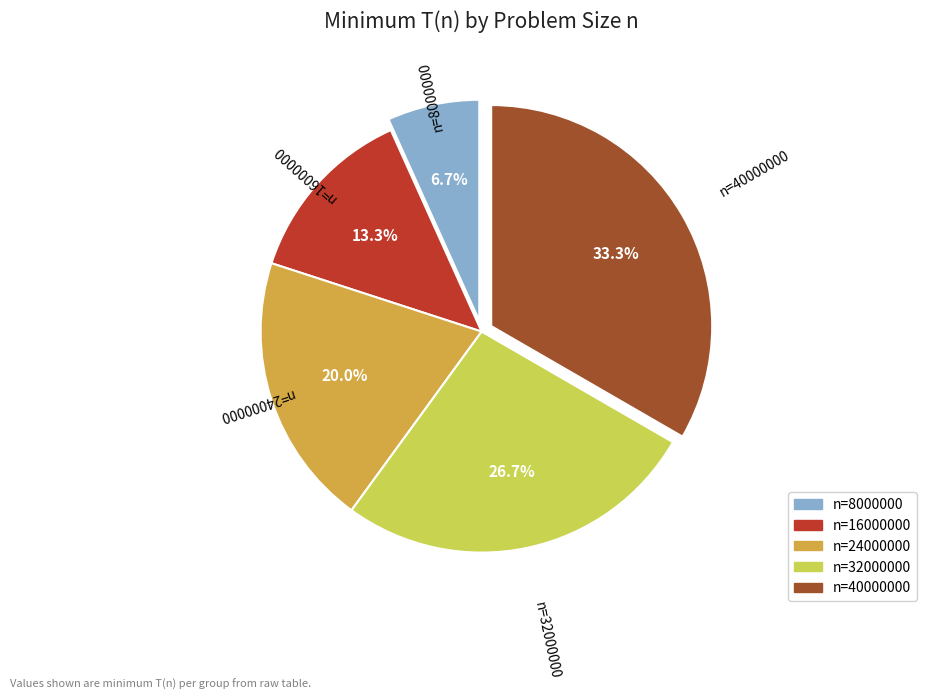

Count the number of slices in the pie.

5